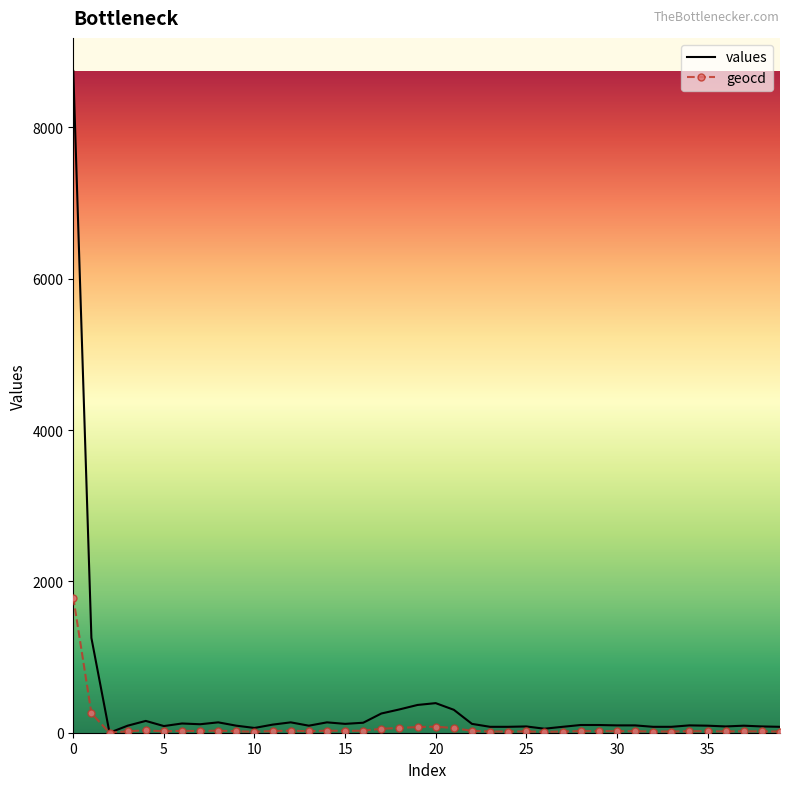

Rank the series by their maximum value, from highest to lowest.

values, geocd